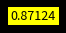

How many segments does this pie chart have?

9